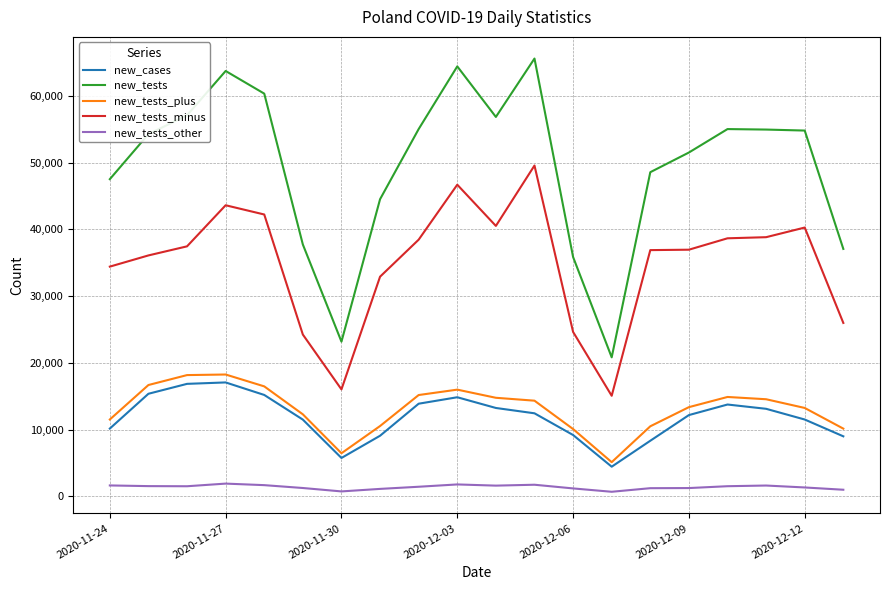

Which series has the largest total across all categories?

new_tests